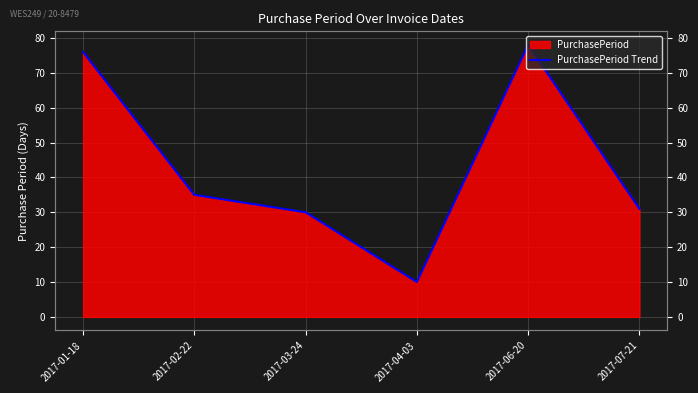

The chart shows a value of 78 at 2017-06-20. True or false?

True